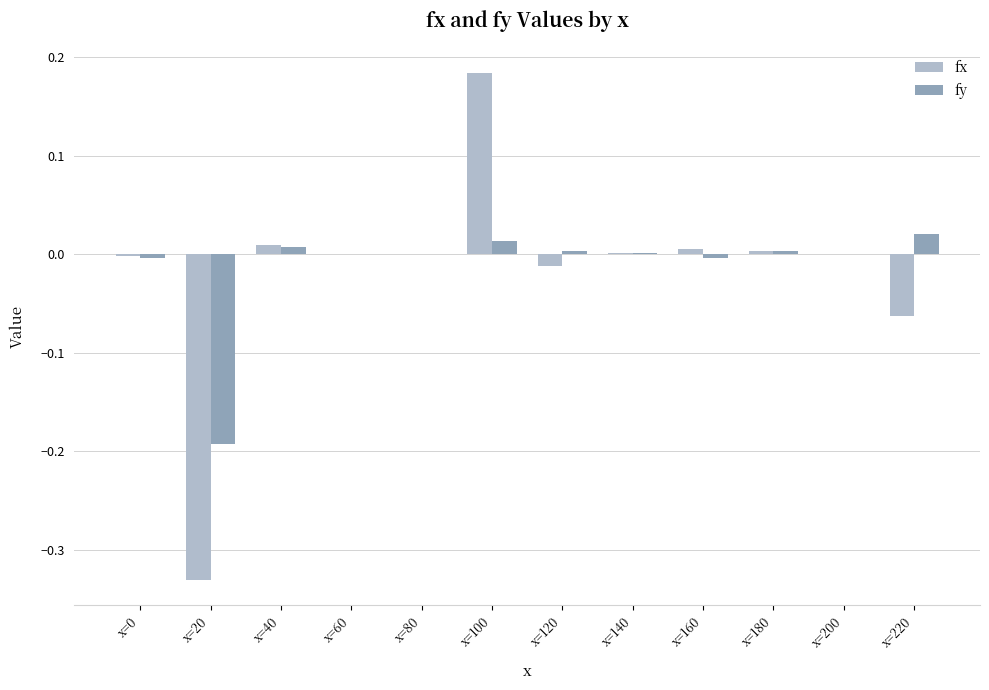

What is the sum of the fx values at x=100 and x=220?

0.1